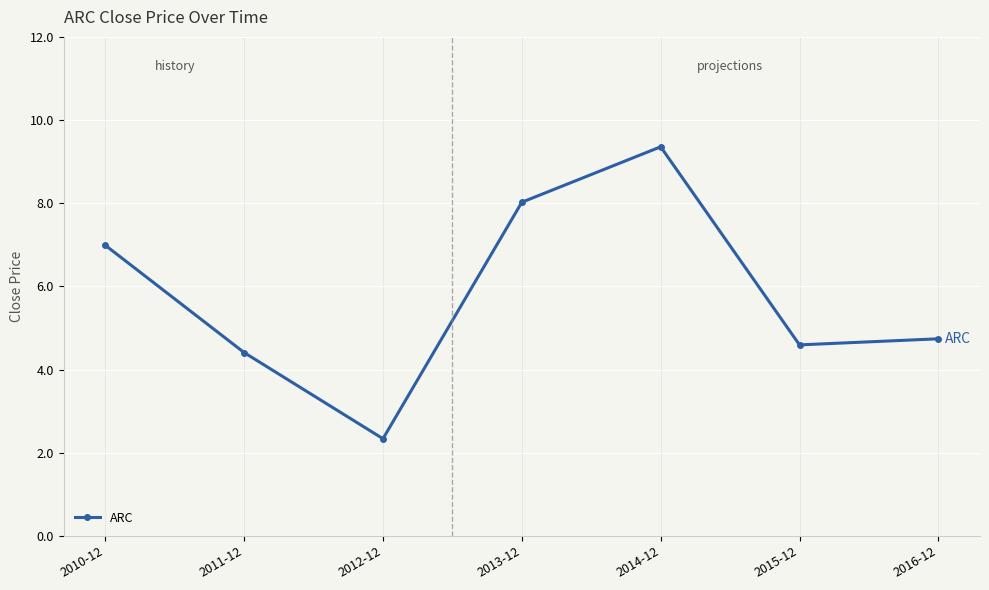

Reading left to right, extract all data points from this chart.

7.0	4.4	2.3	8.0	9.4	4.6	4.7